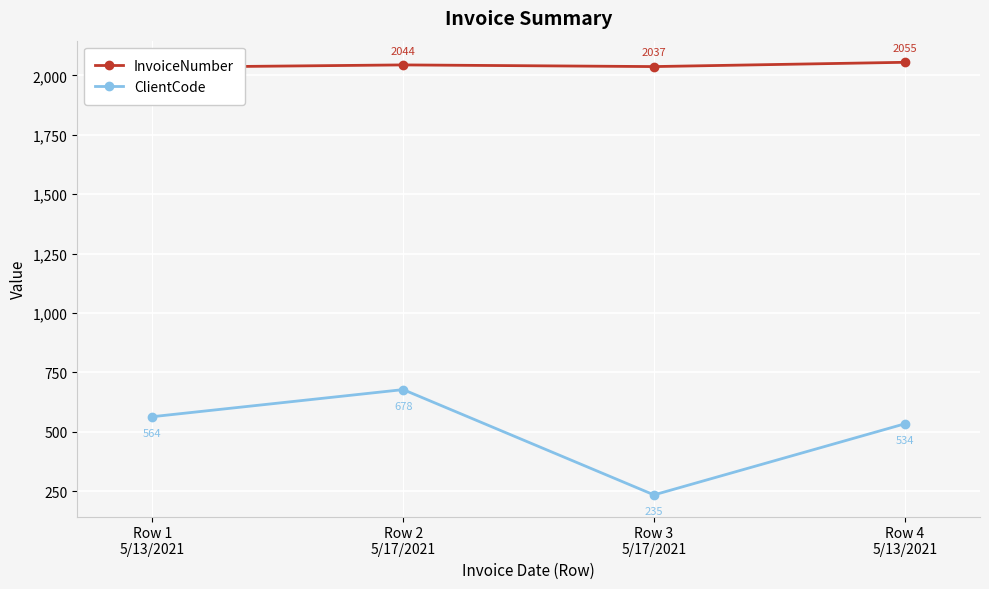

List the series in order of their peak value, highest first.

InvoiceNumber, ClientCode